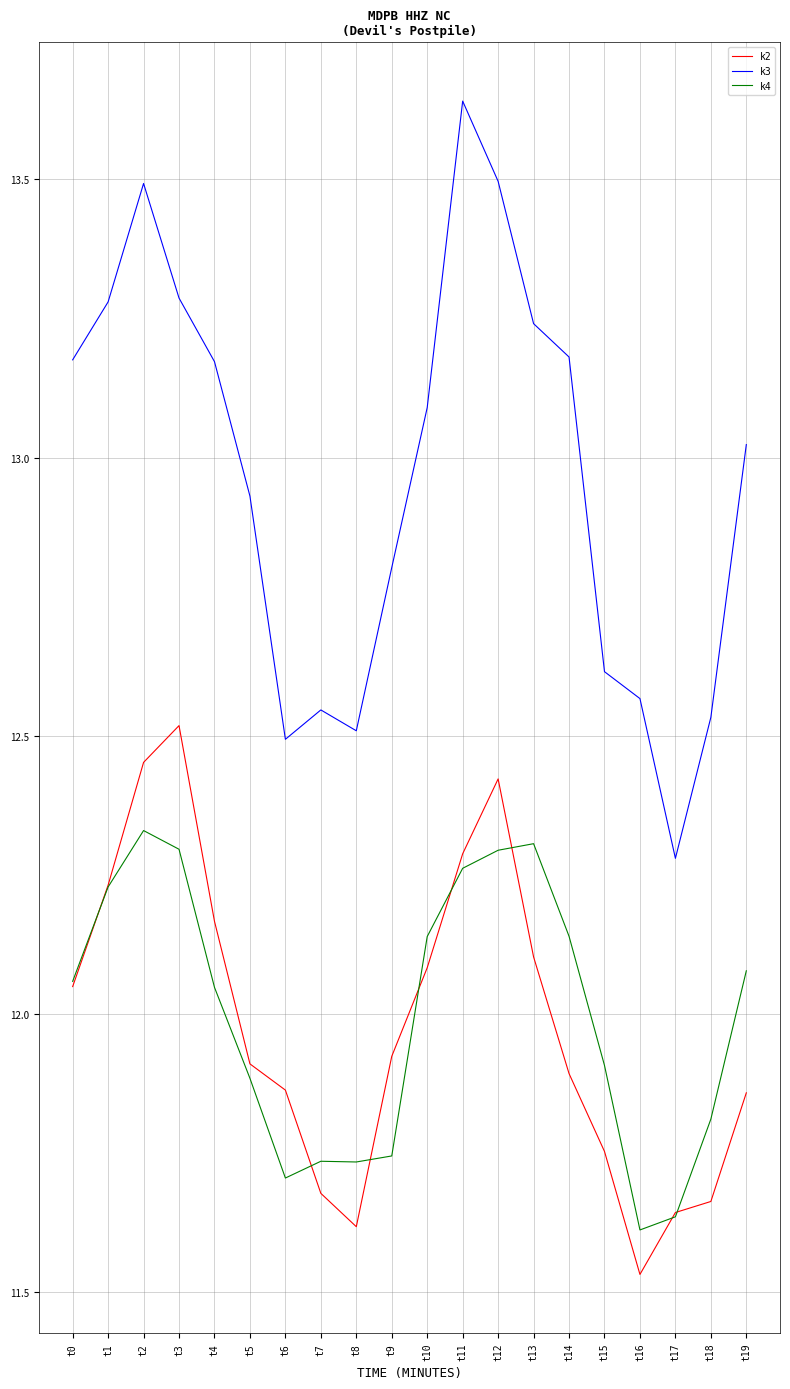

What is the sum of the k2 values at t12 and t9?

24.3